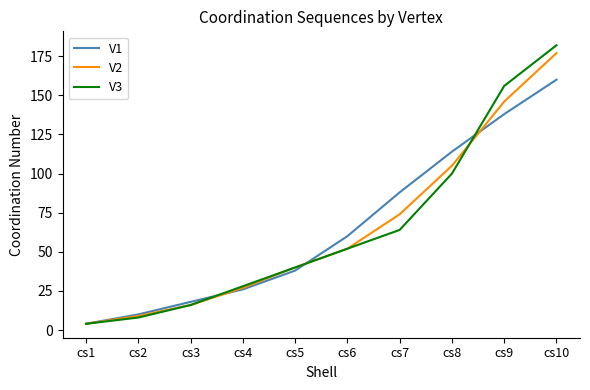

Which series has the widest spread of values?

V3